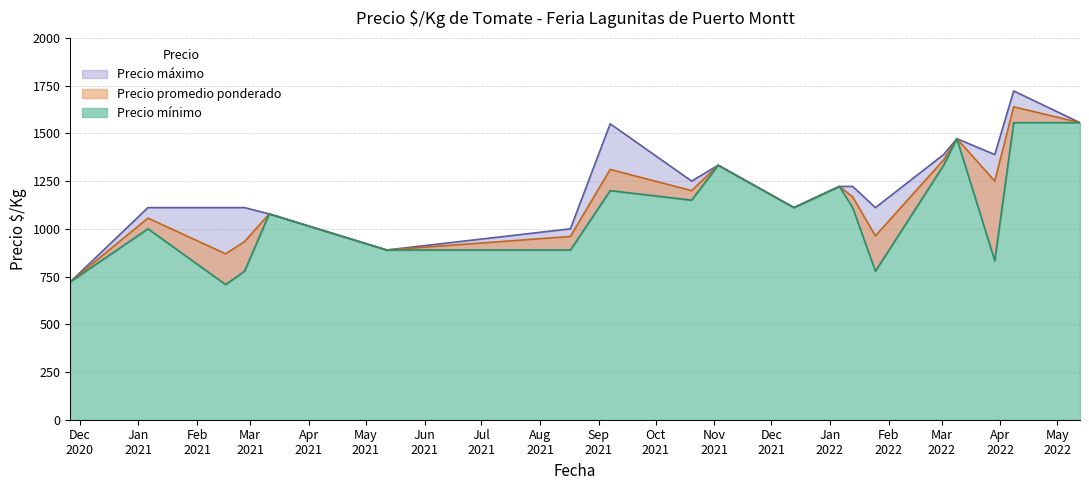

At which category is the sum across all series the highest?

2022-04-08